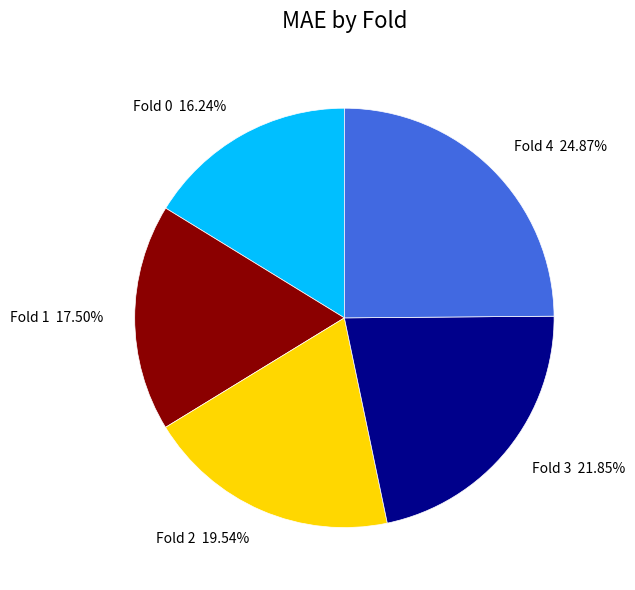

How many slices are in this pie chart?

5